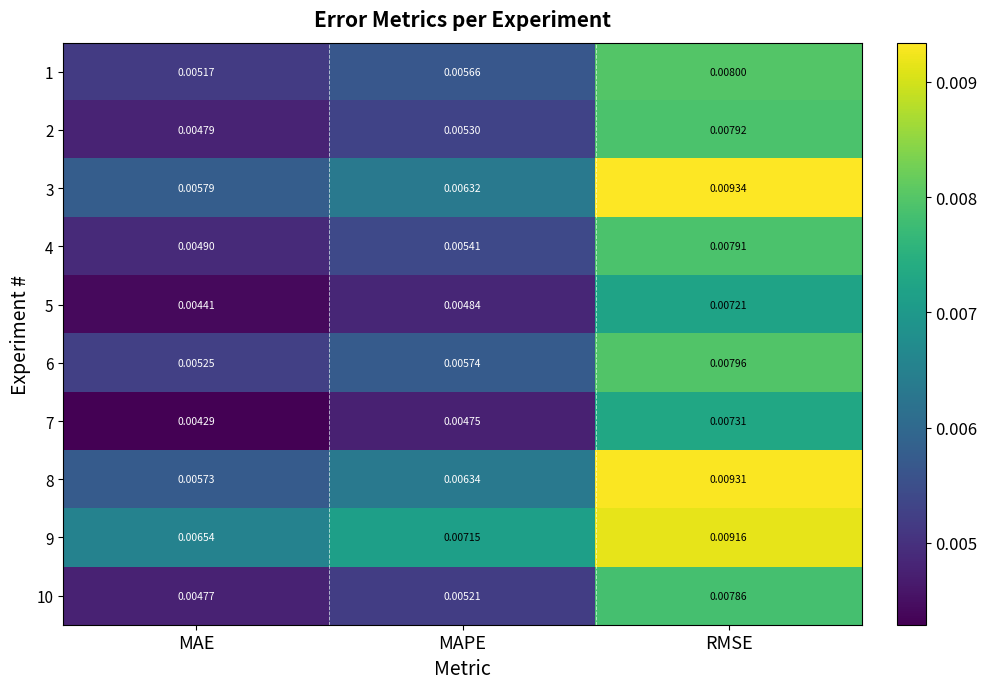

At which category is the sum across all series the highest?

RMSE